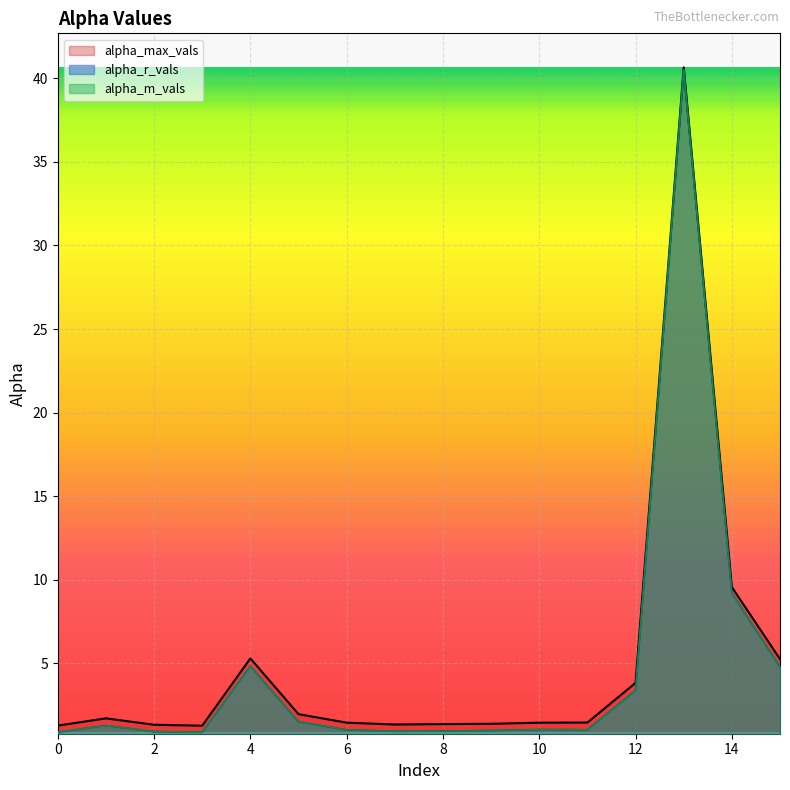

After their last crossing, which series has the higher values: alpha_r_vals or alpha_m_vals?

alpha_m_vals